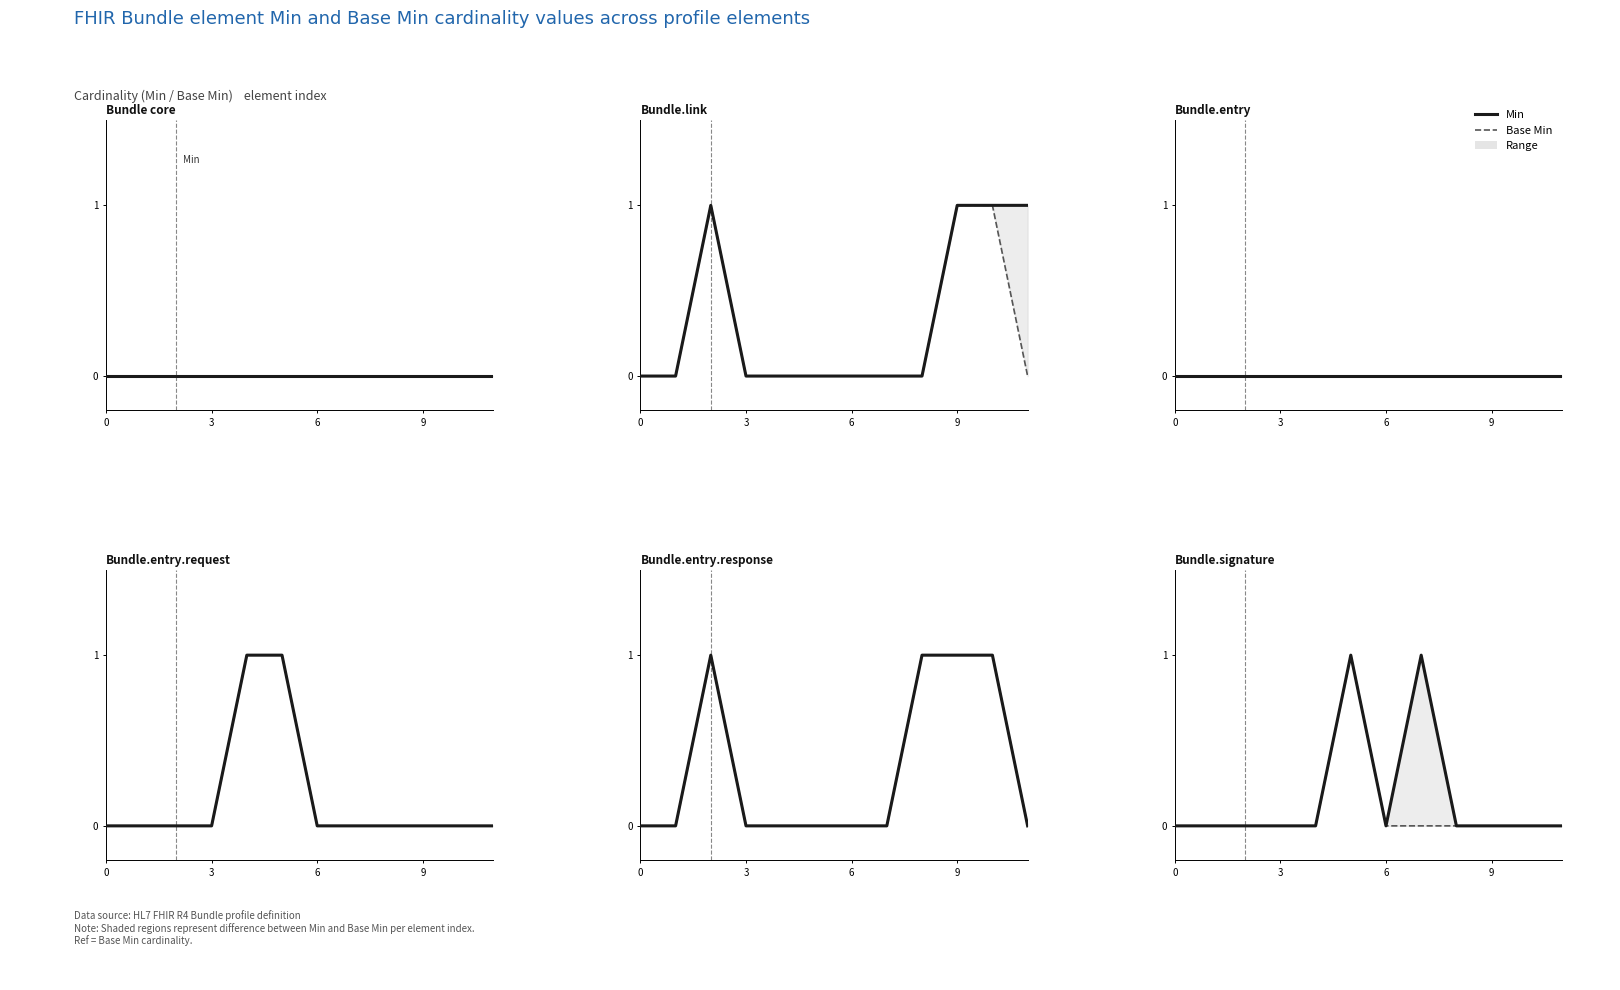

How many categories are shown in the chart?

12